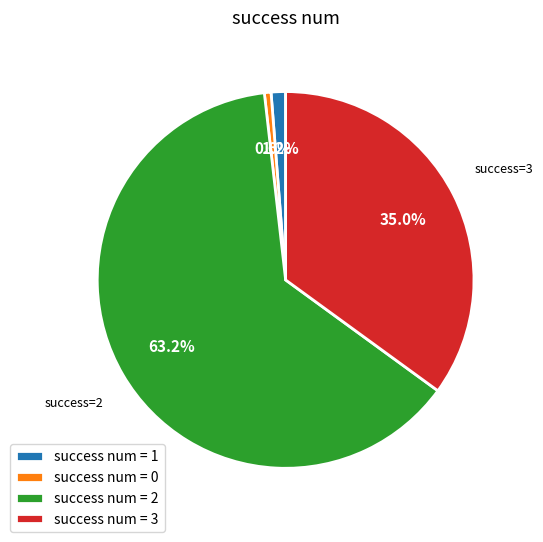

To the nearest percent, what is the difference between the largest and smallest slice percentages?

63%